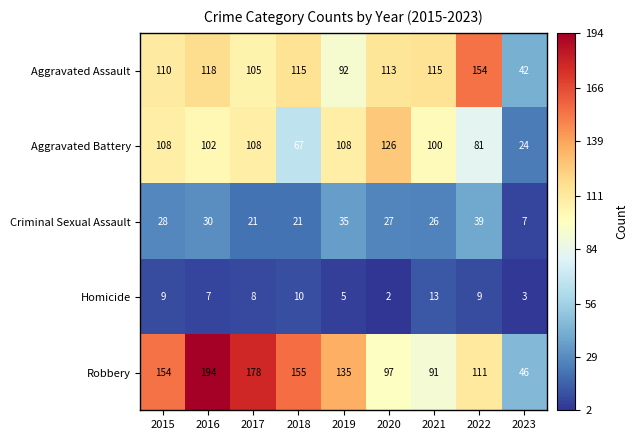

What is the difference between the maximum and minimum values in the Aggravated Assault series?

112